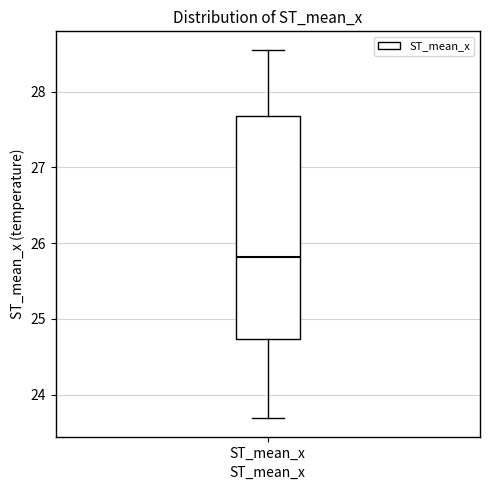

Transcribe this box plot: give where the median line is, the range the box spans, and where the two whiskers end, as read against the y-axis. The values are not printed on the chart, so give them approximately, as read against the axis.

median 25.8, box 24.7 to 27.7, whiskers 23.7 to 28.6